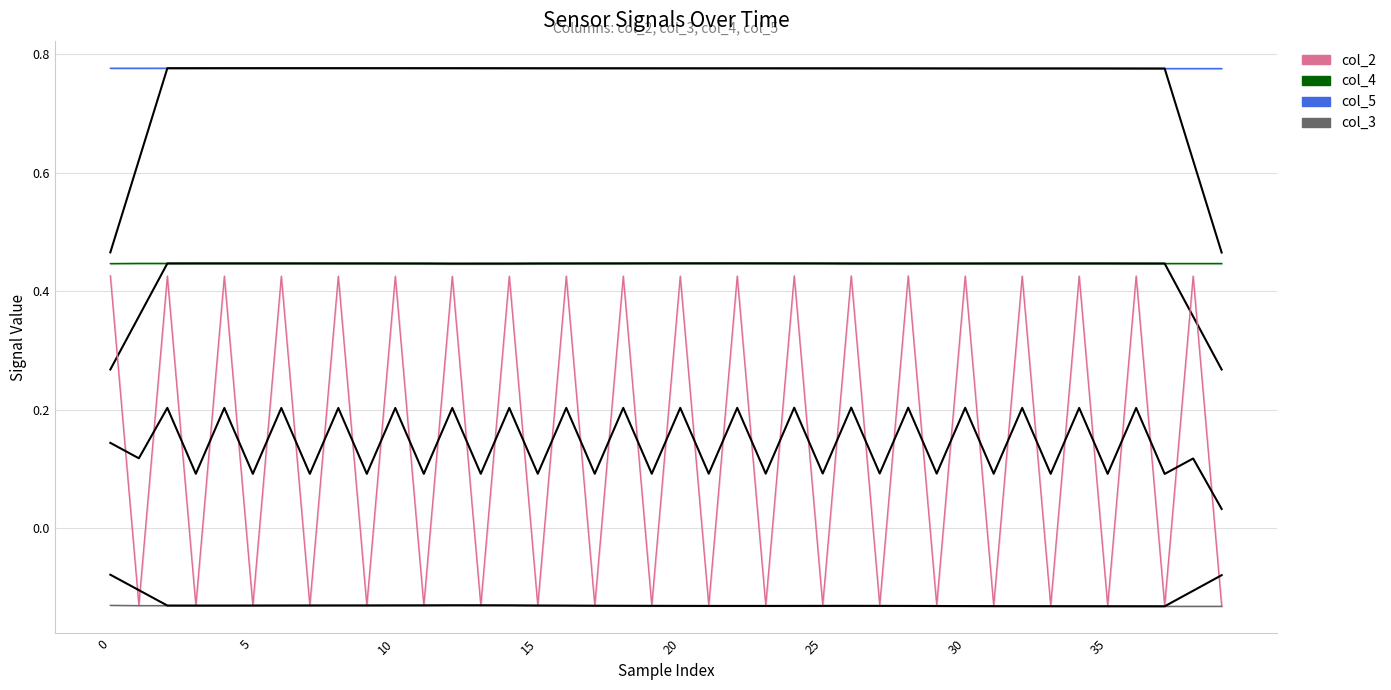

What is the difference between the highest and lowest values at 12?

0.9